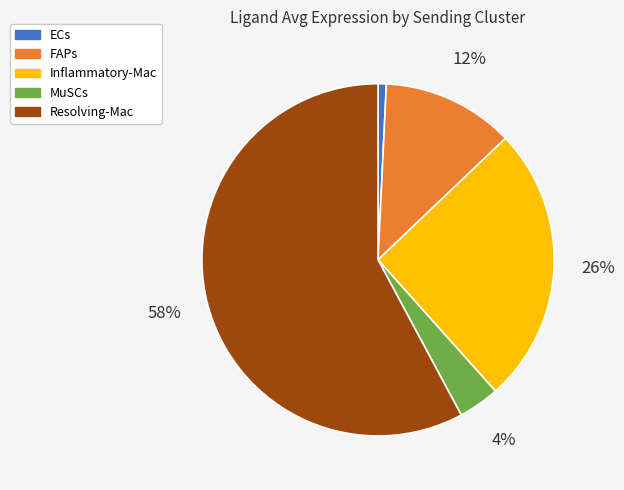

To the nearest percent, what portion does FAPs represent?

12%